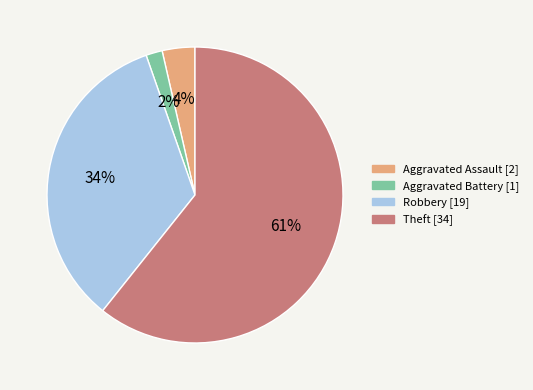

What is the ratio of the value at Aggravated Battery to the value at Robbery?

0.1